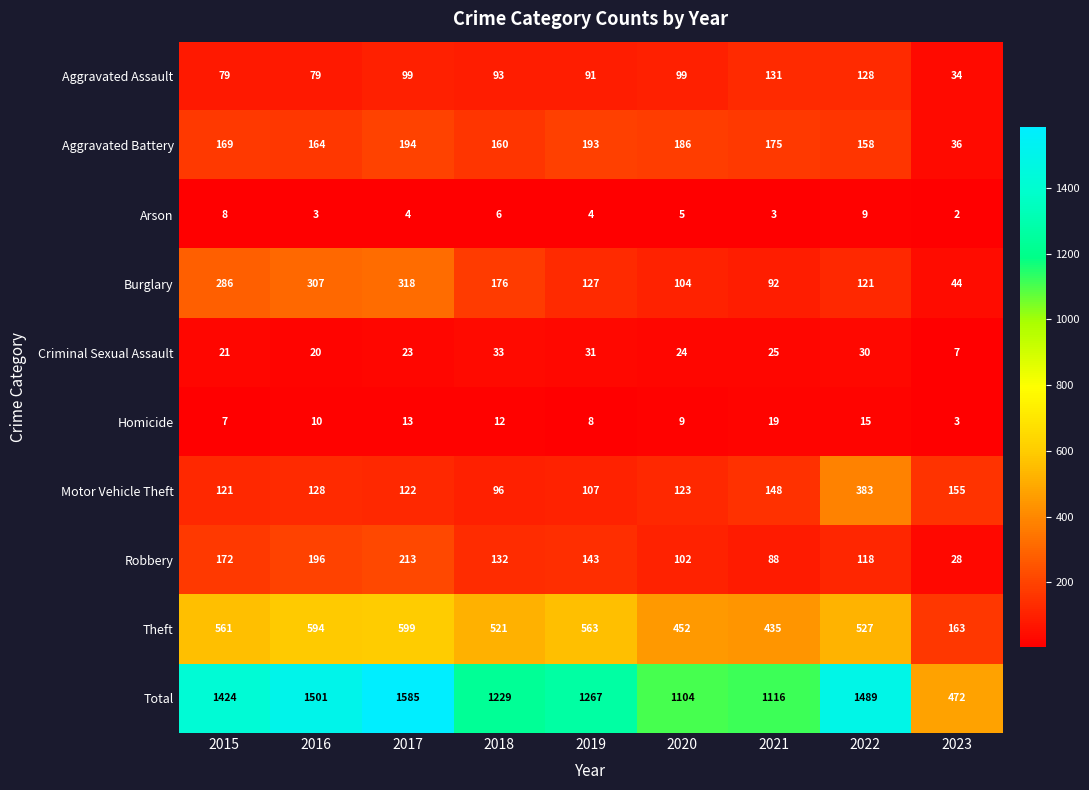

Which category has the highest value across all series?

2017